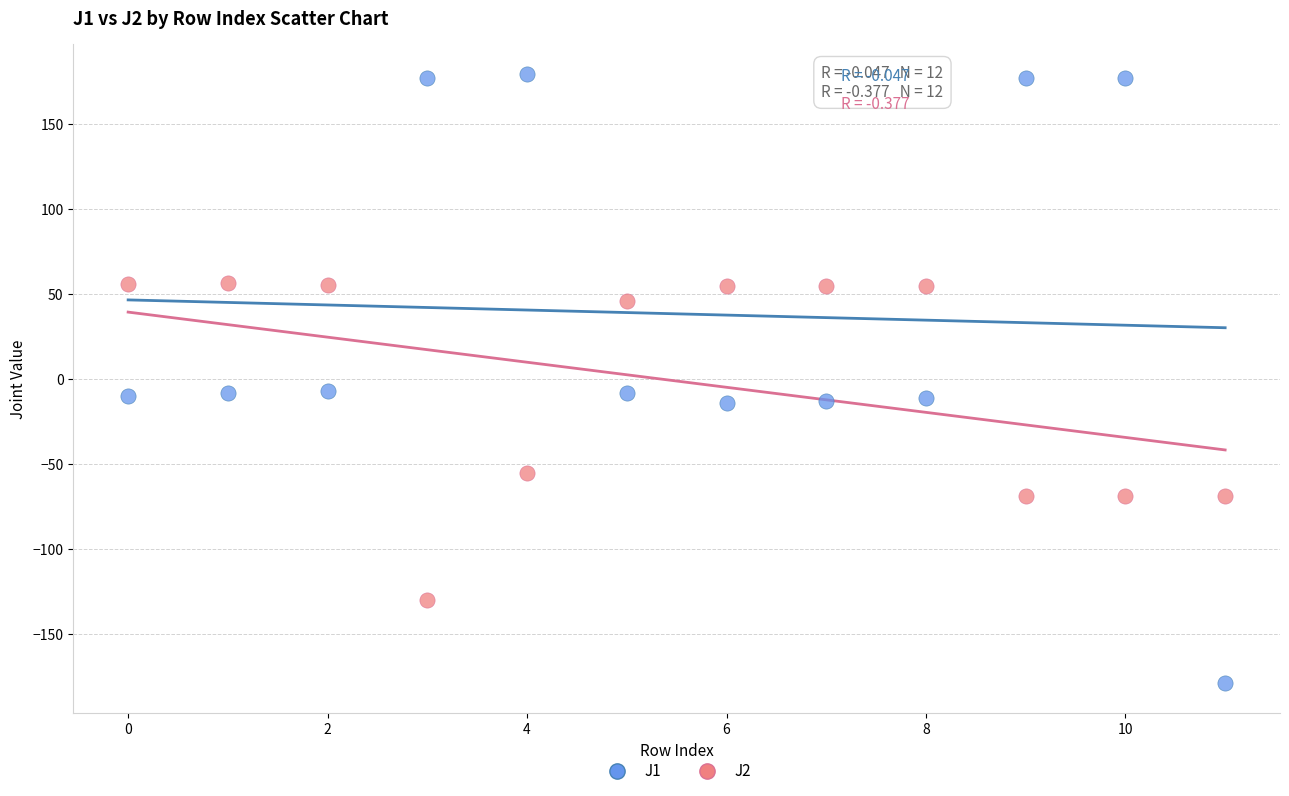

Which series reaches the maximum Y coordinate?

J1